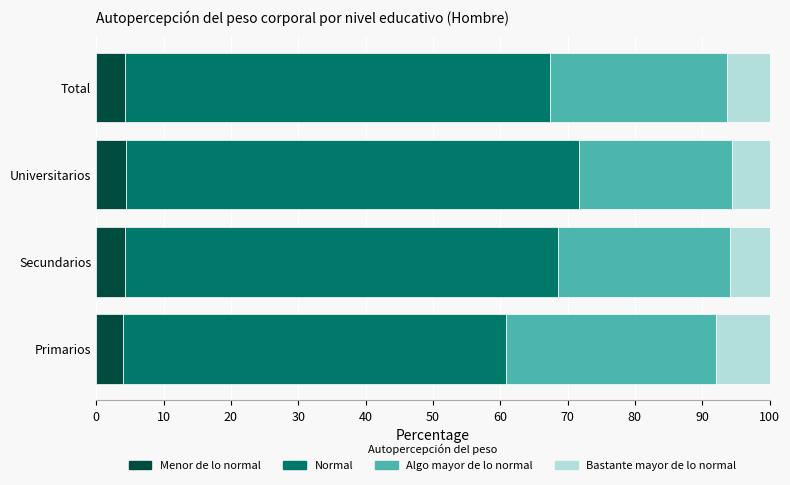

What is the minimum value for Menor de lo normal?

3.9